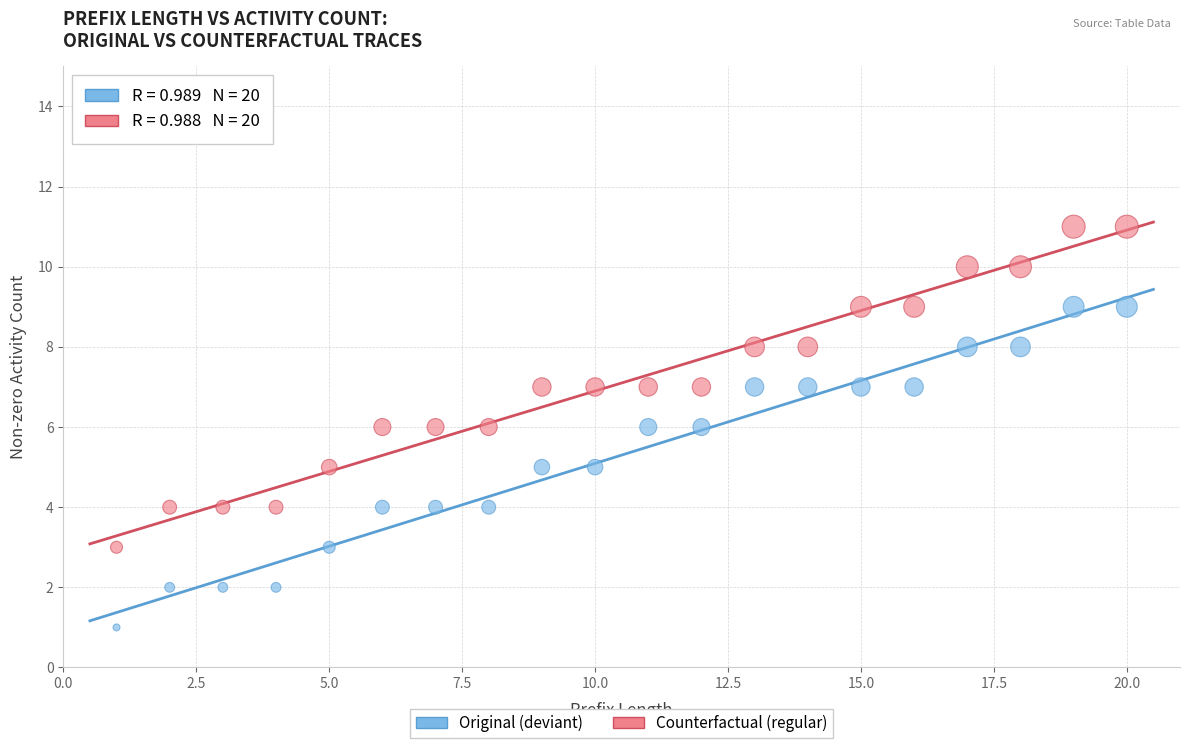

Across all data points, what is the range of X values (max minus min)?

19